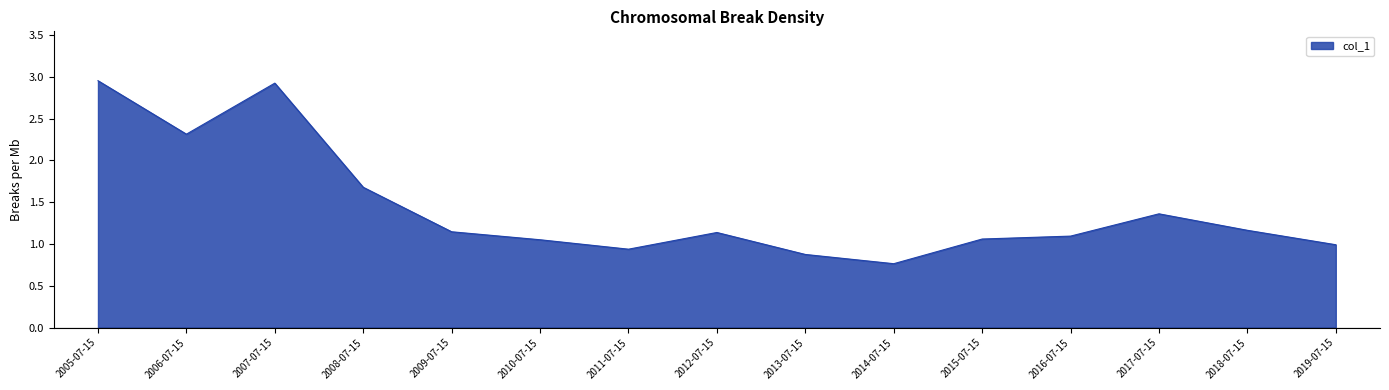

Which label corresponds to the largest value in the chart?

2005-07-15